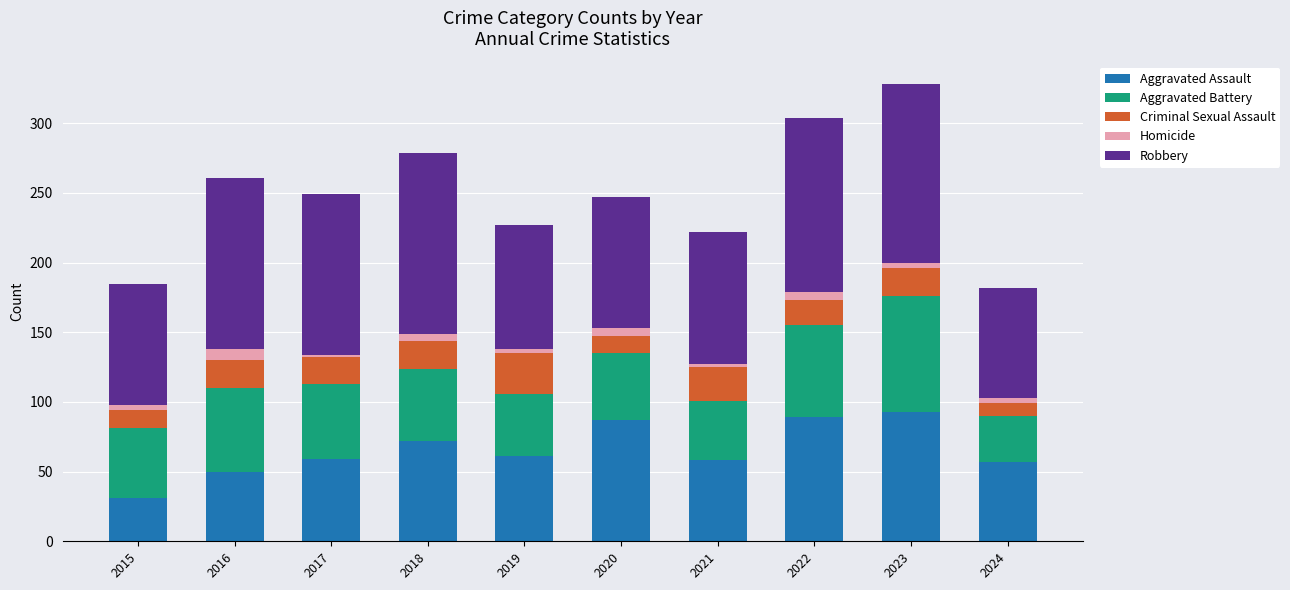

The value of Aggravated Assault at 2020 is 150. True or false?

False